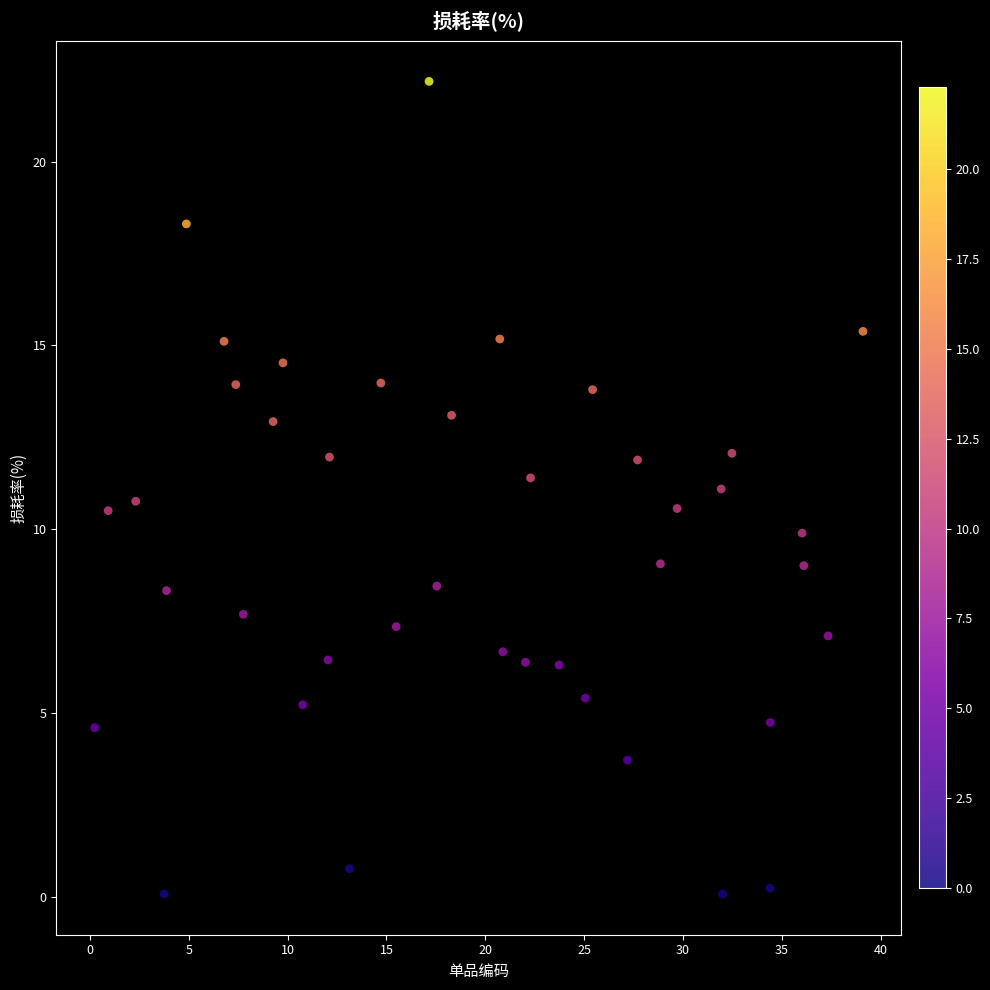

What is the range of Y values (max minus min)?

22.1